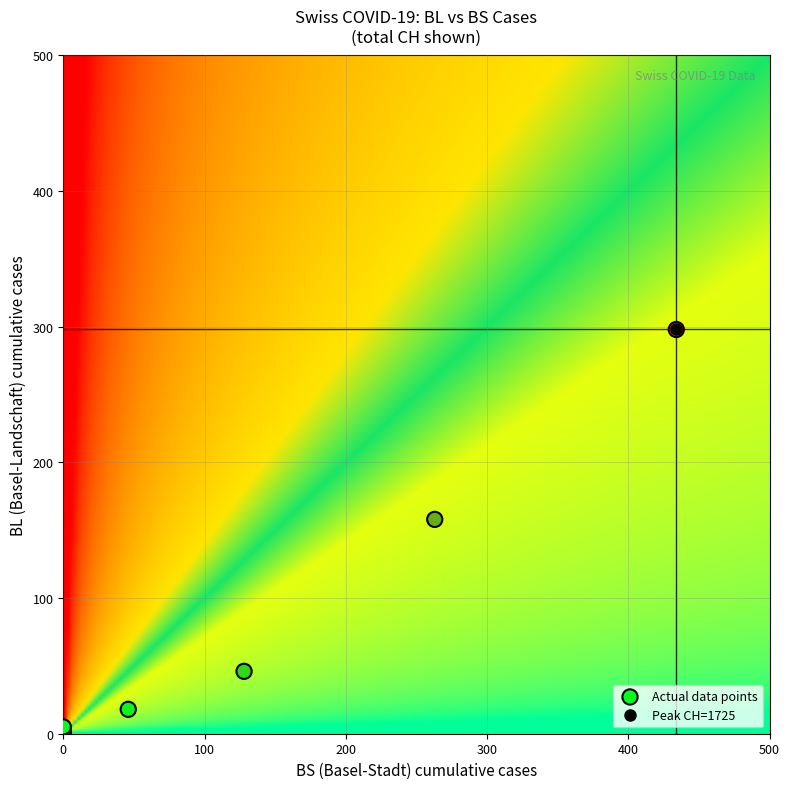

What Y value in the scatter plot is closest to 149?

158